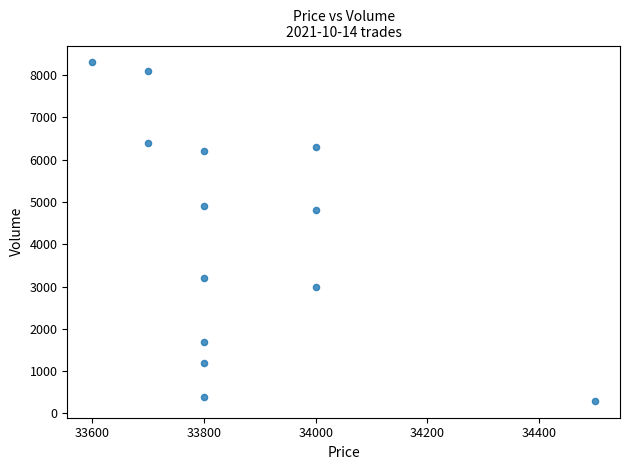

What Y value in the scatter plot is closest to 4300?

4800